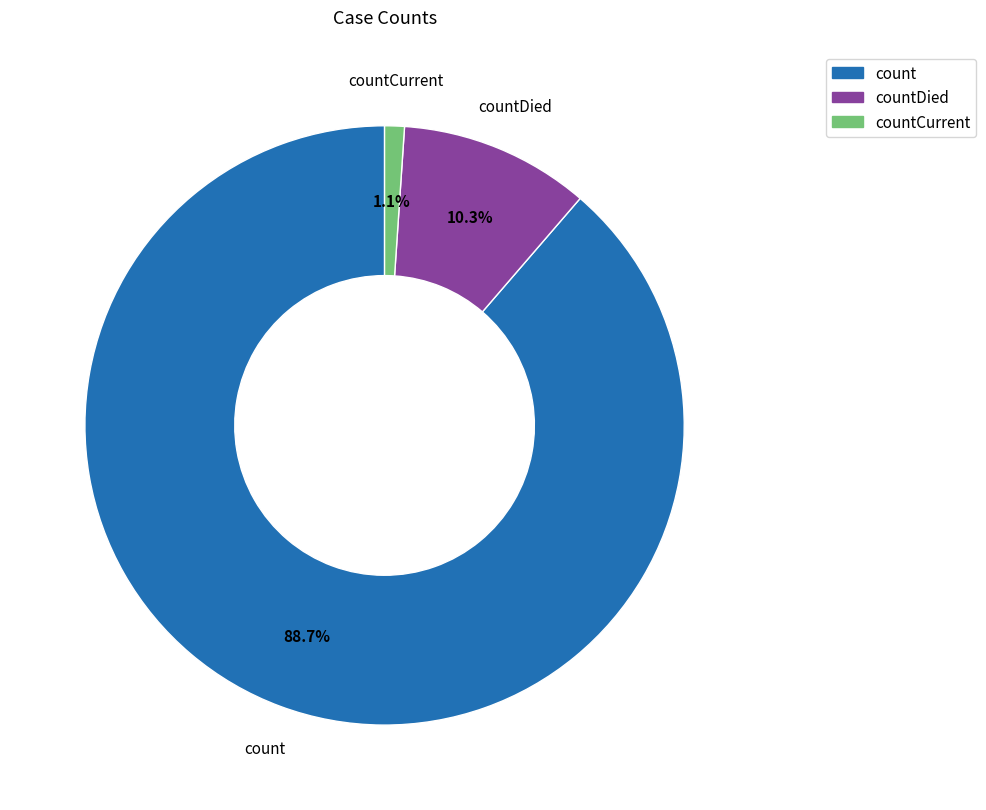

To the nearest percent, what is the difference between the largest and smallest slice percentages?

88%